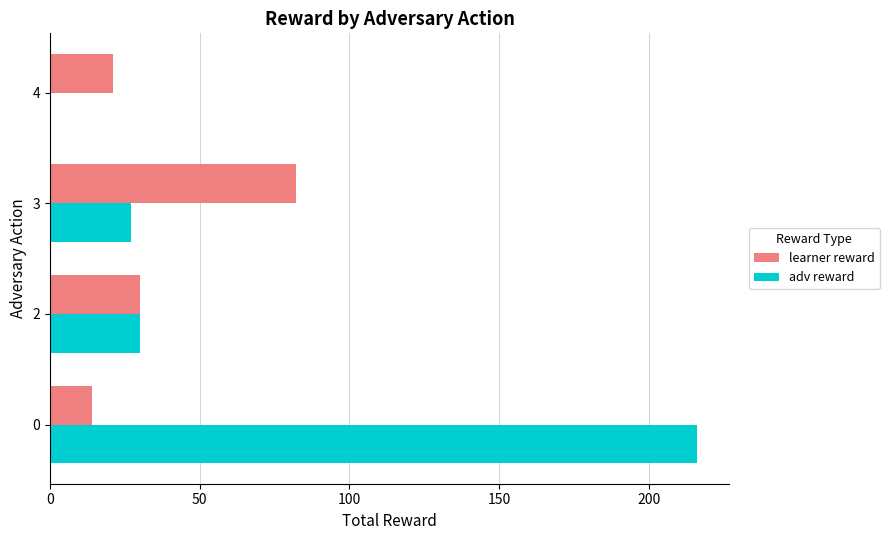

What is the maximum value shown in the chart?

216